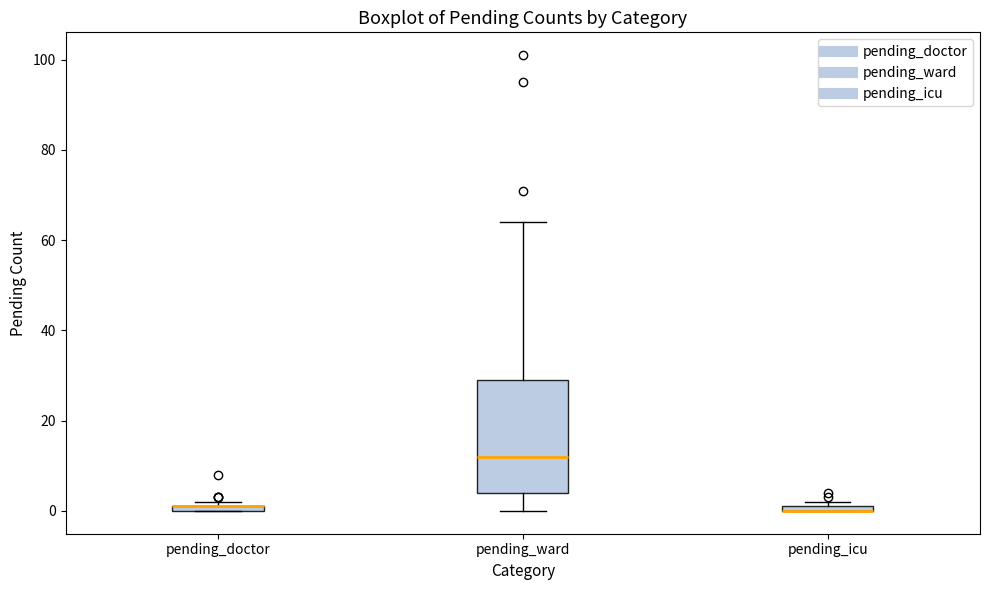

Comparing the boxes themselves (not the whiskers), which one is the tallest?

pending_ward